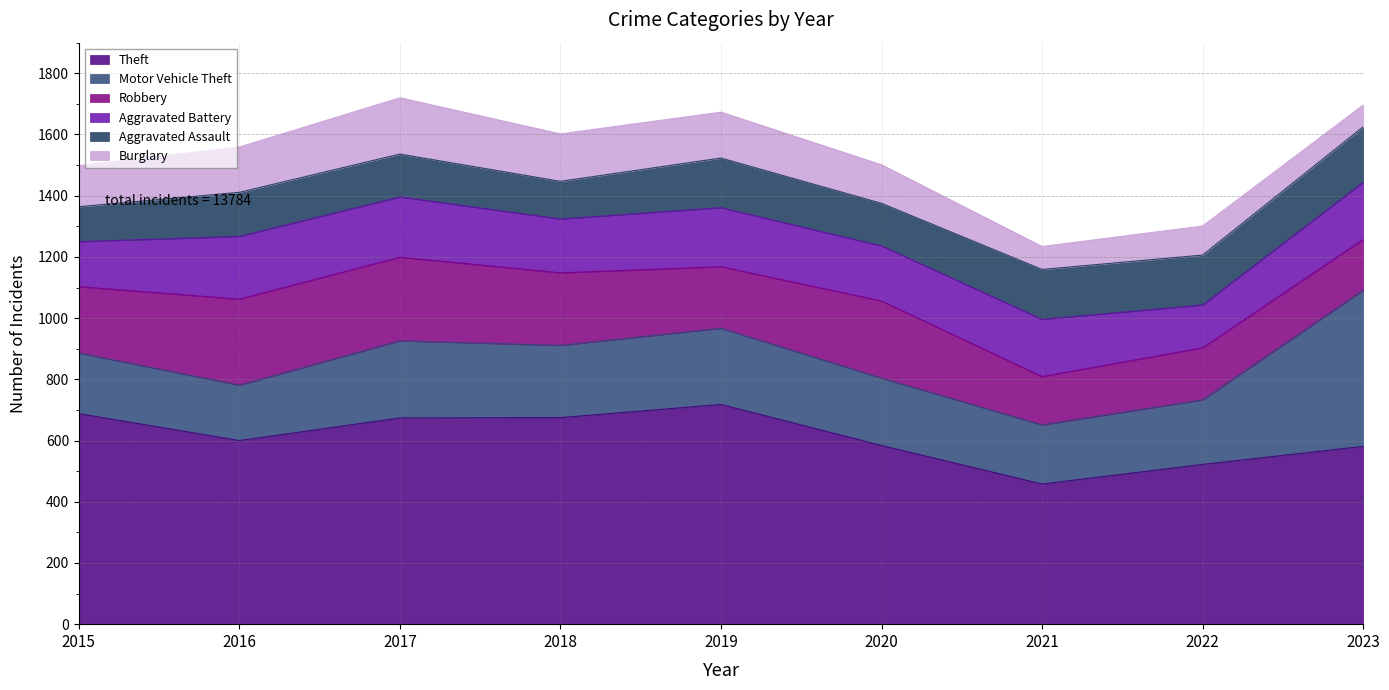

The Aggravated Assault series shows 248 at 2022. True or false?

False